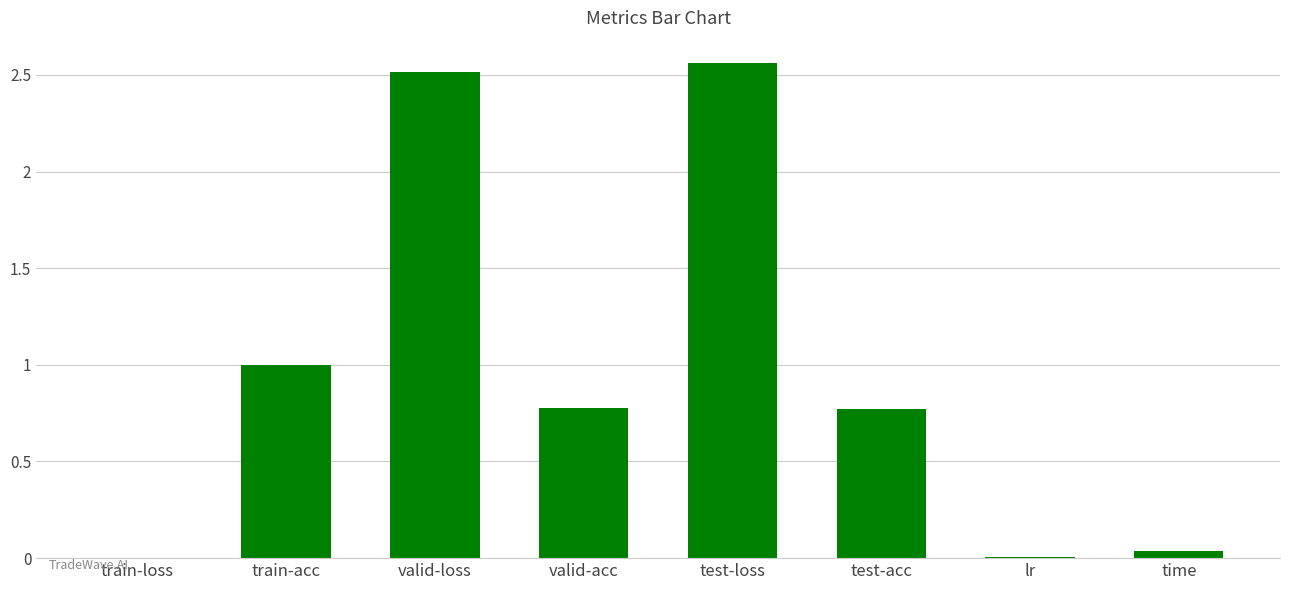

Is it true that the value at train-acc is 0.7?

False